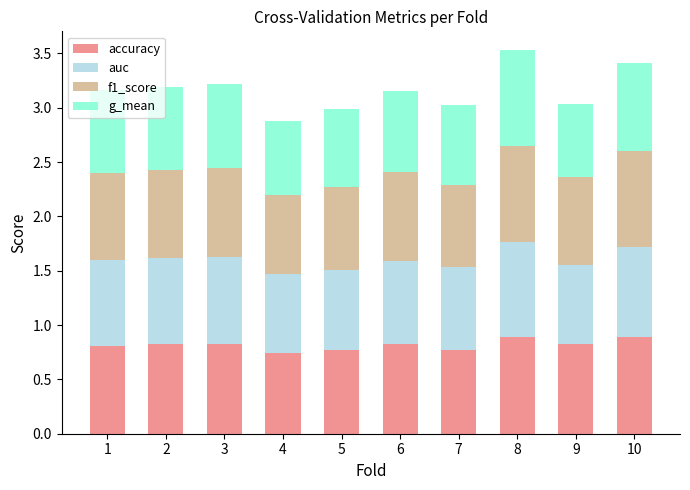

Count the accuracy values in the range 0 to 1.

10